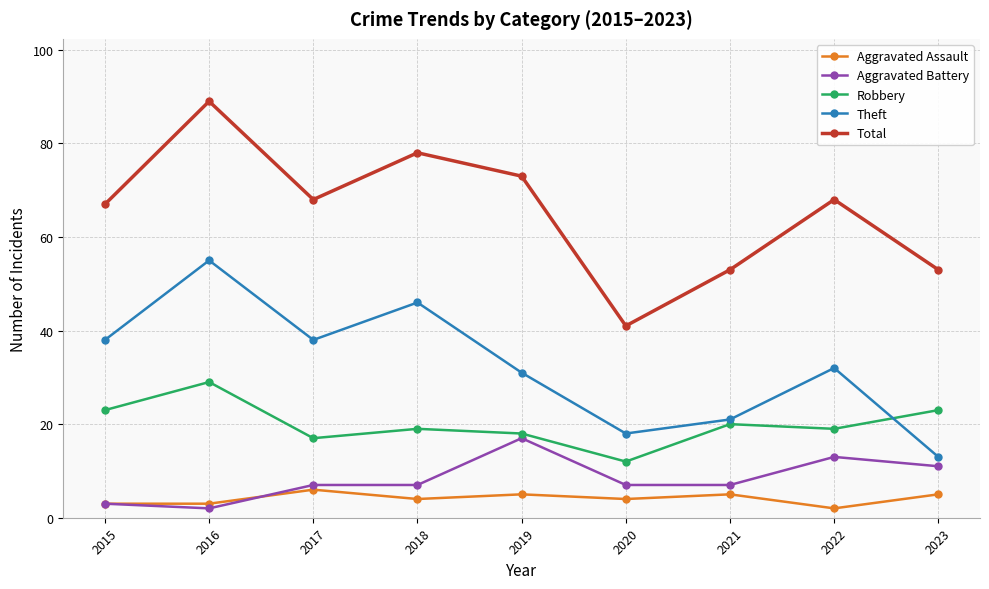

True or false: Robbery and Aggravated Assault cross at least once.

False